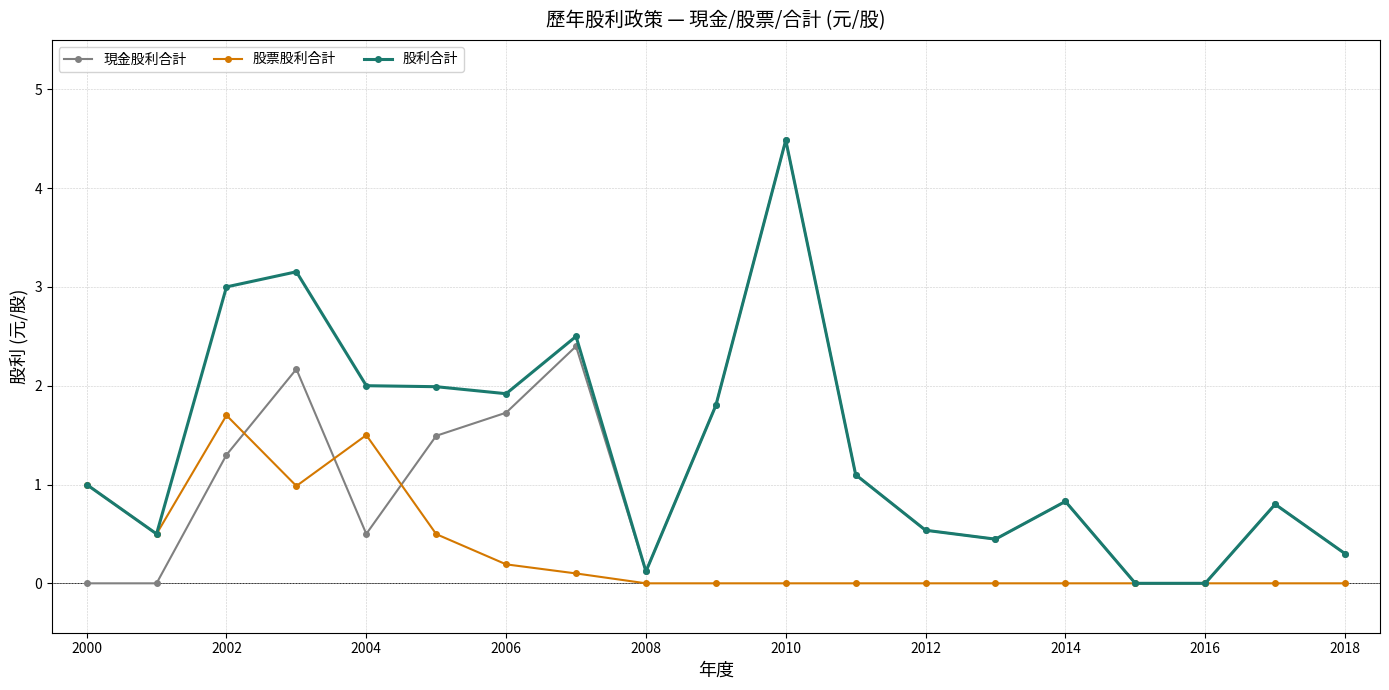

What is the spread (max minus min) of values at 2018?

0.3